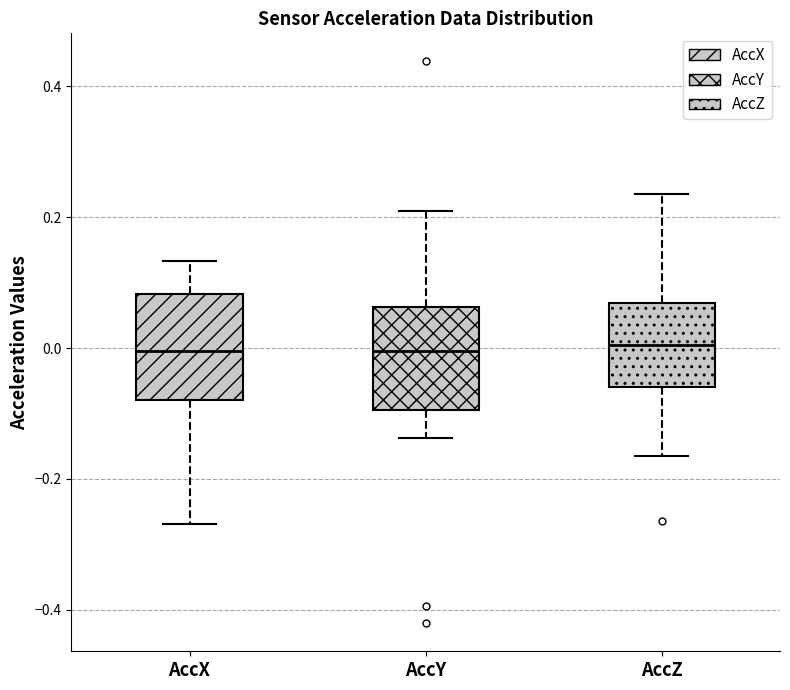

Reading left to right, transcribe this box plot: for each box, give where its median line is, the range the box spans, and where its two whiskers end, as read against the y-axis. The values are not printed on the chart, so give them approximately, as read against the axis.

AccX: median 0.00, box -0.08 to 0.08, whiskers -0.26 to 0.14
AccY: median 0.00, box -0.10 to 0.06, whiskers -0.14 to 0.20
AccZ: median 0.00, box -0.06 to 0.06, whiskers -0.16 to 0.24